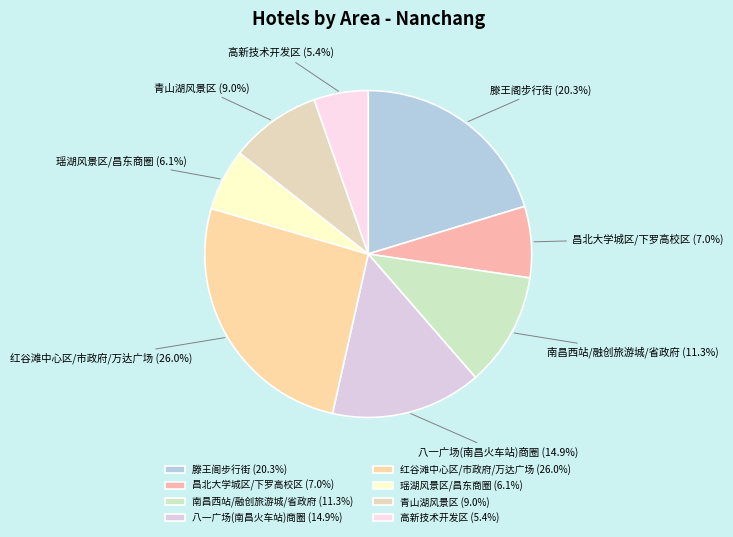

Rank the categories by value from highest to lowest.

红谷滩中心区/市政府/万达广场, 滕王阁步行街, 八一广场(南昌火车站)商圈, 南昌西站/融创旅游城/省政府, 青山湖风景区, 昌北大学城区/下罗高校区, 瑶湖风景区/昌东商圈, 高新技术开发区